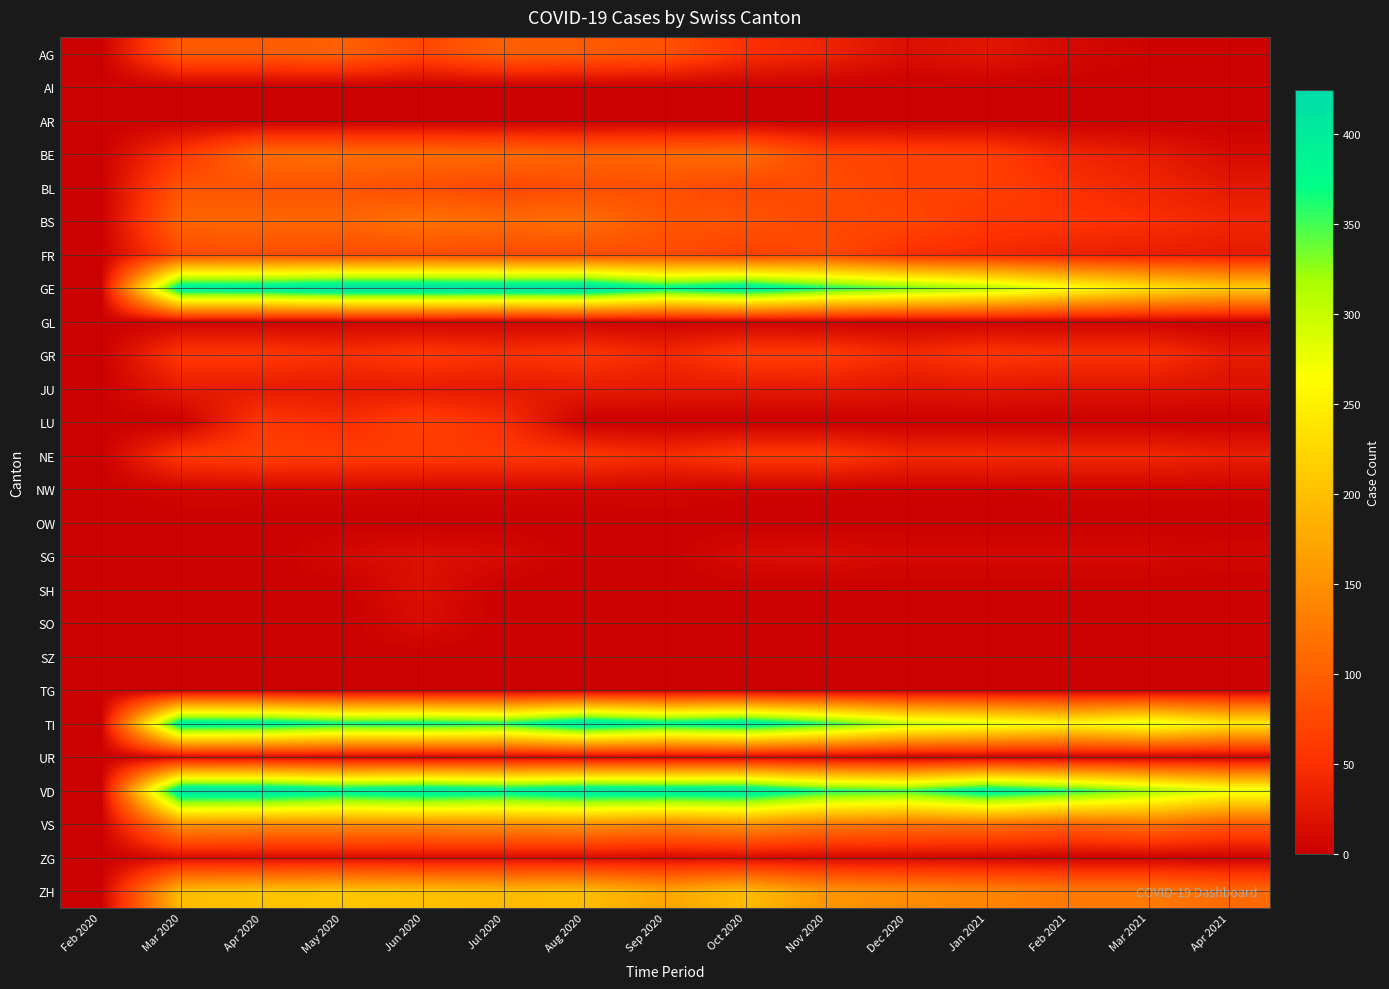

Count the number of data series in this chart.

26